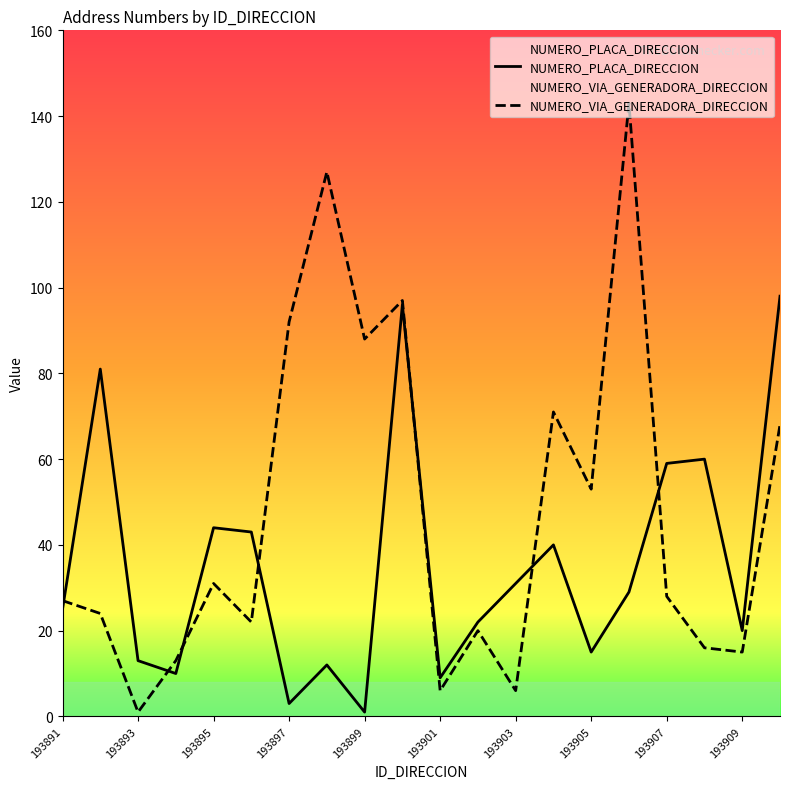

What is the sum of all NUMERO_VIA_GENERADORA_DIRECCION values?

948